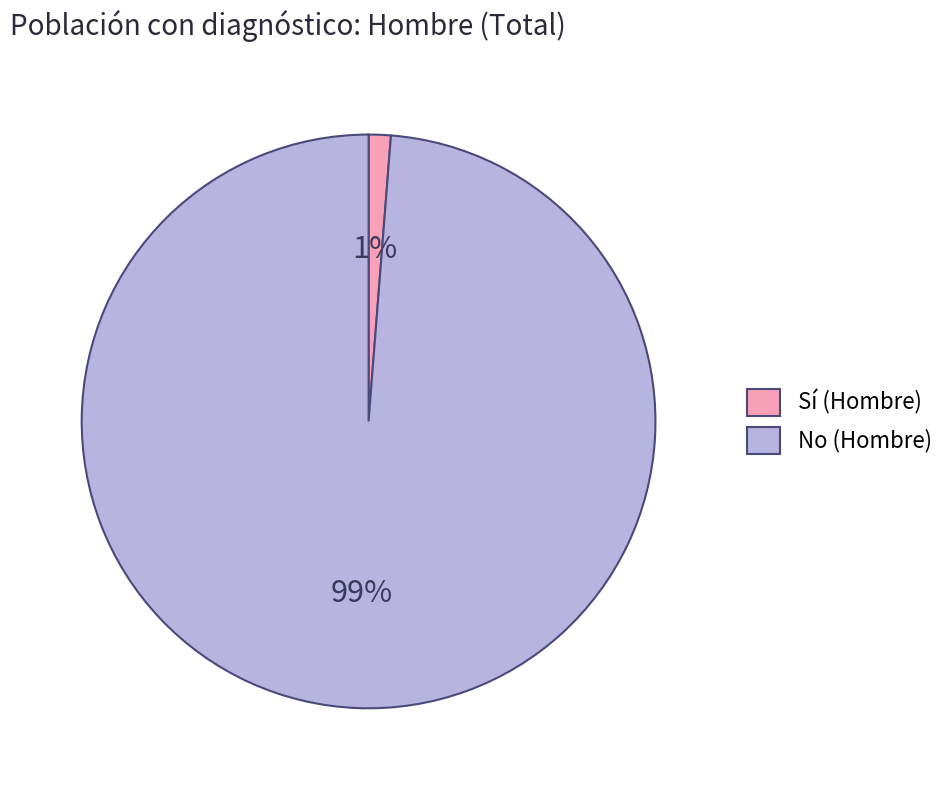

To the nearest percent, what is the average slice percentage?

50%